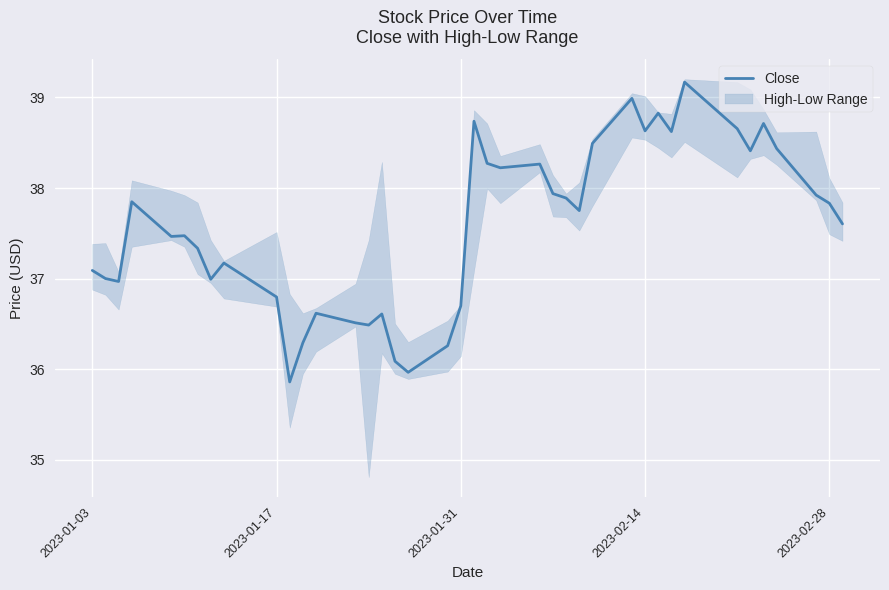

Reading left to right, list all the values displayed in this chart.

37.1	37.0	37.0	37.8	37.5	37.5	37.3	37.0	37.2	36.8	35.9	36.3	36.6	36.5	36.5	36.6	36.1	36.0	36.3	36.7	38.7	38.3	38.2	38.3	37.9	37.9	37.8	38.5	39.0	38.6	38.8	38.6	39.2	38.7	38.4	38.7	38.4	37.9	37.8	37.6